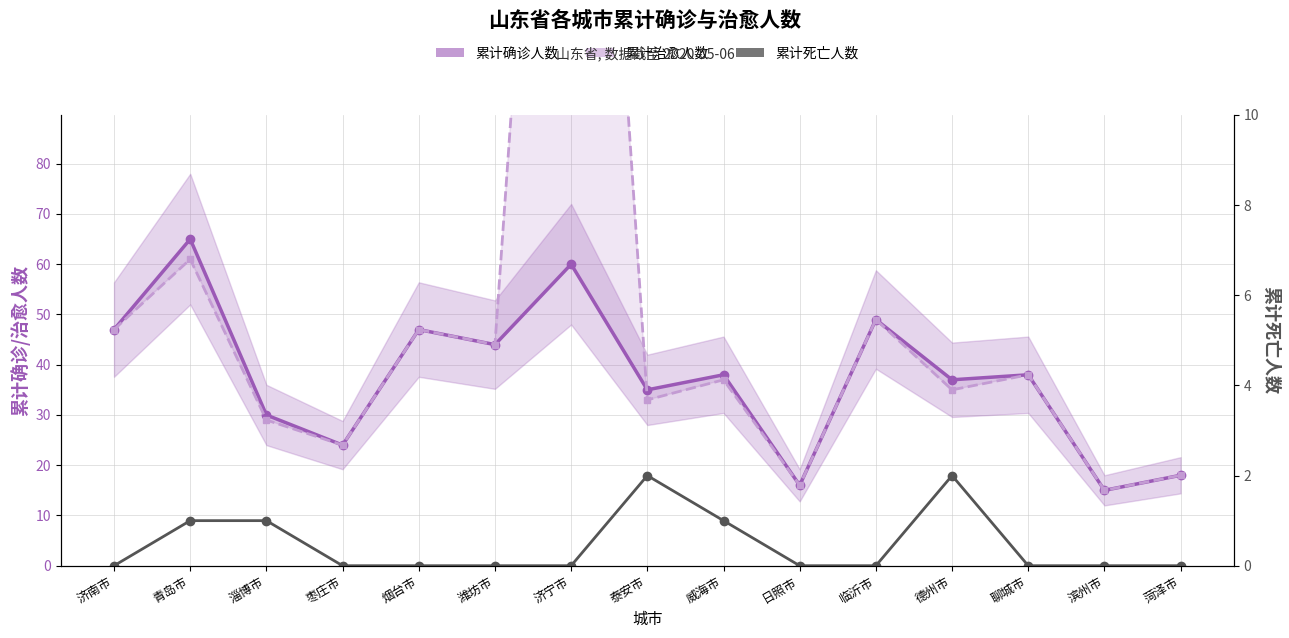

Is it true that 累计确诊人数 equals 16 at 日照市?

True